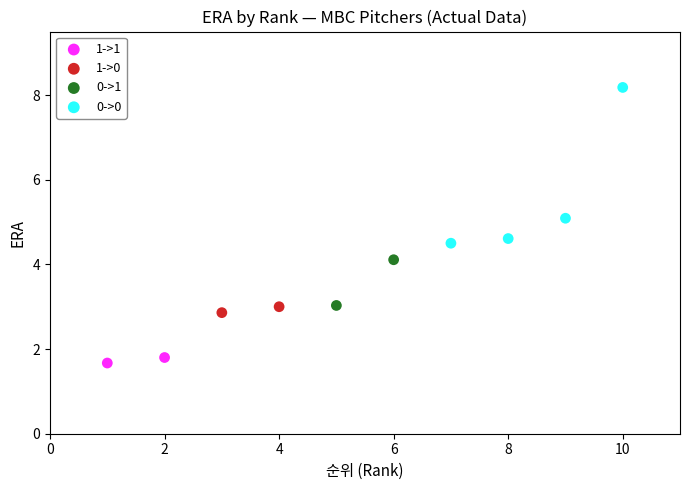

Which series contains the highest Y value?

0->0